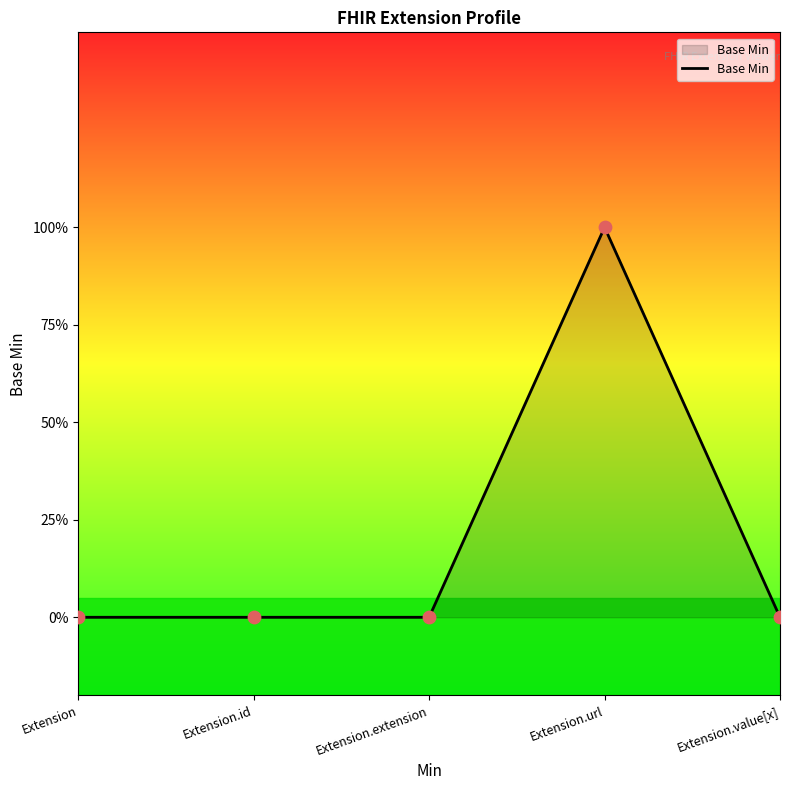

Which has a higher value, Extension.url or Extension.id?

Extension.url